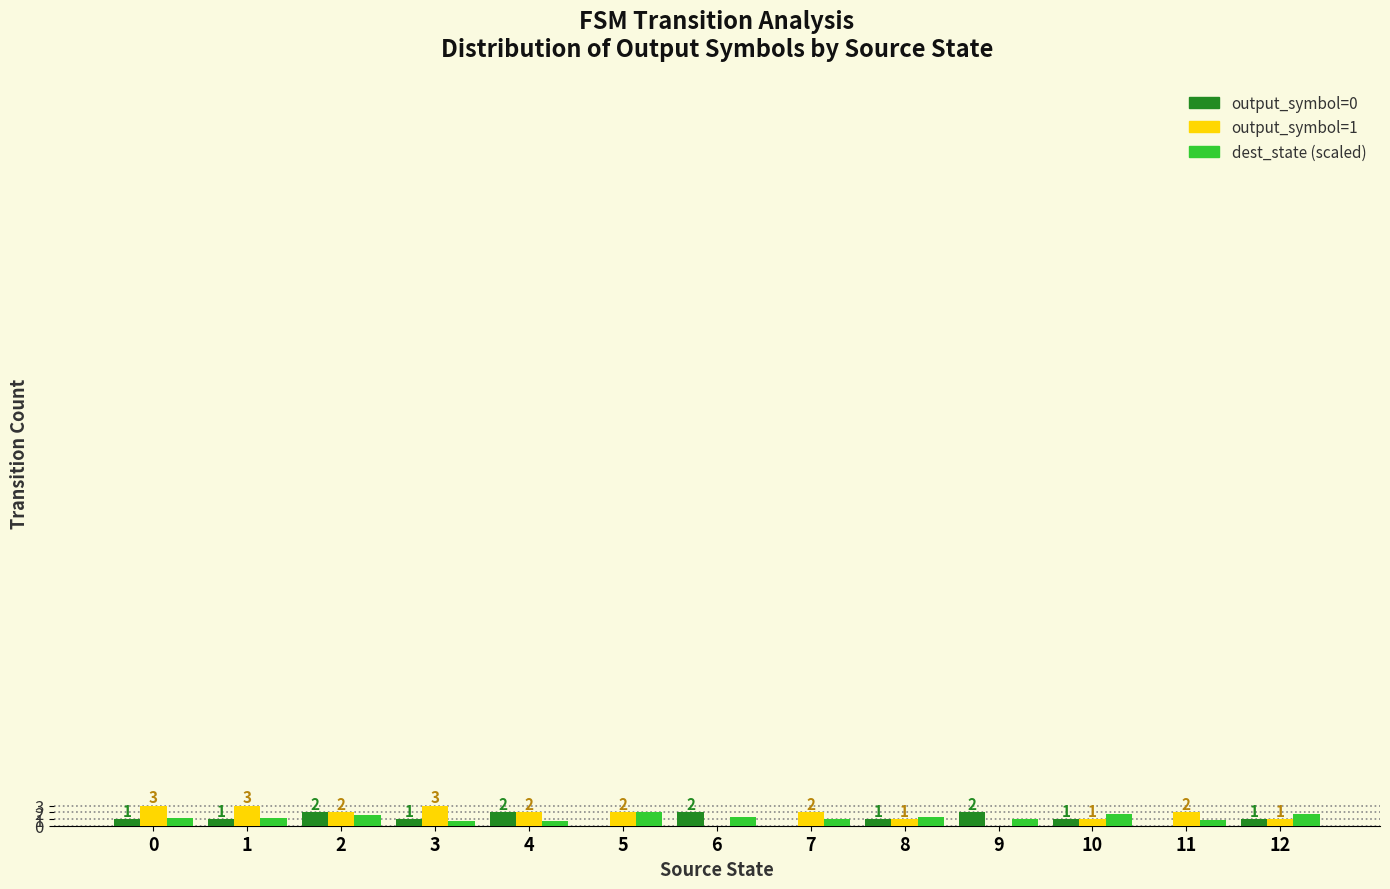

What is the greatest value displayed?

3.0